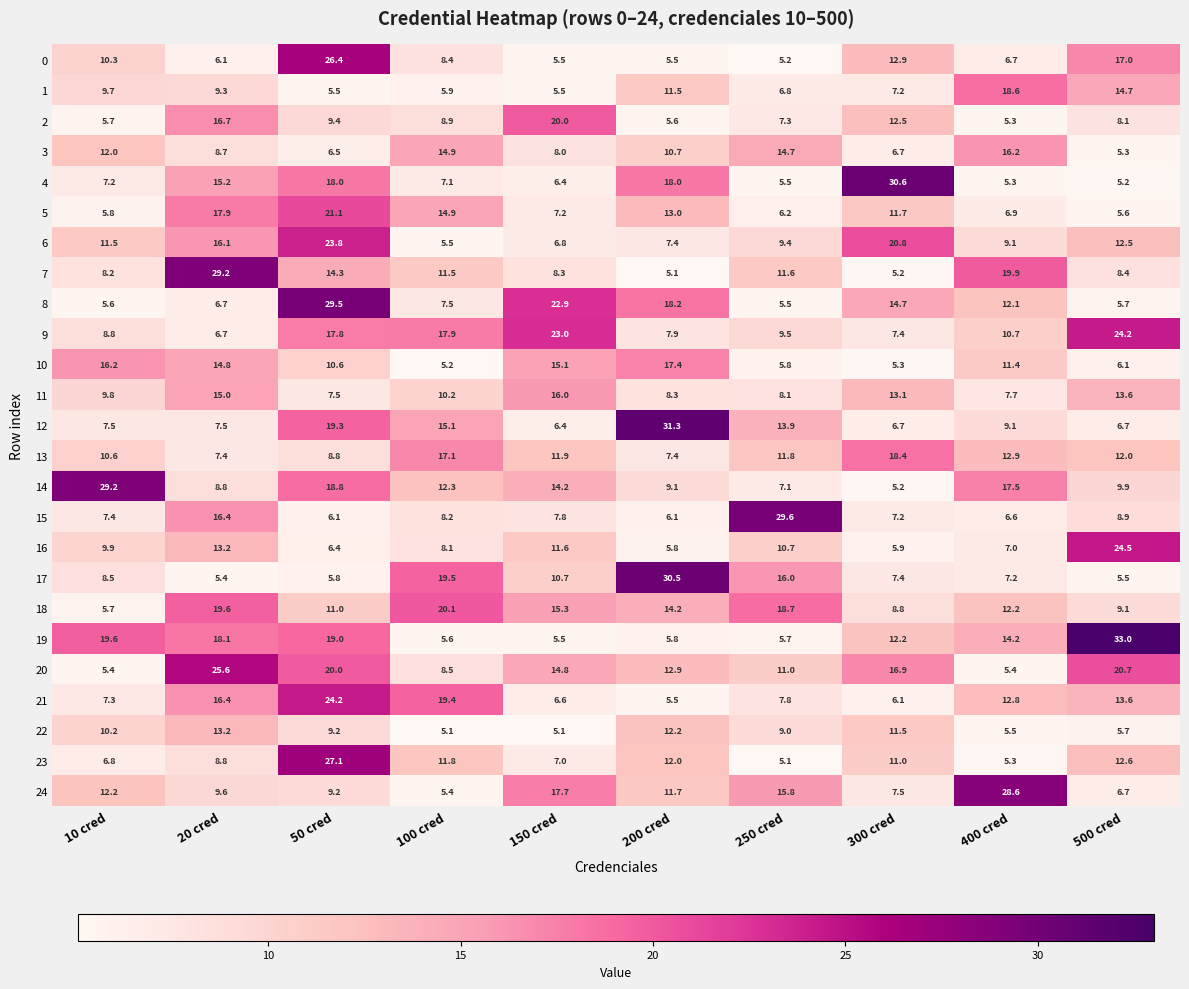

What is the lowest value of the 13 series?

7.4